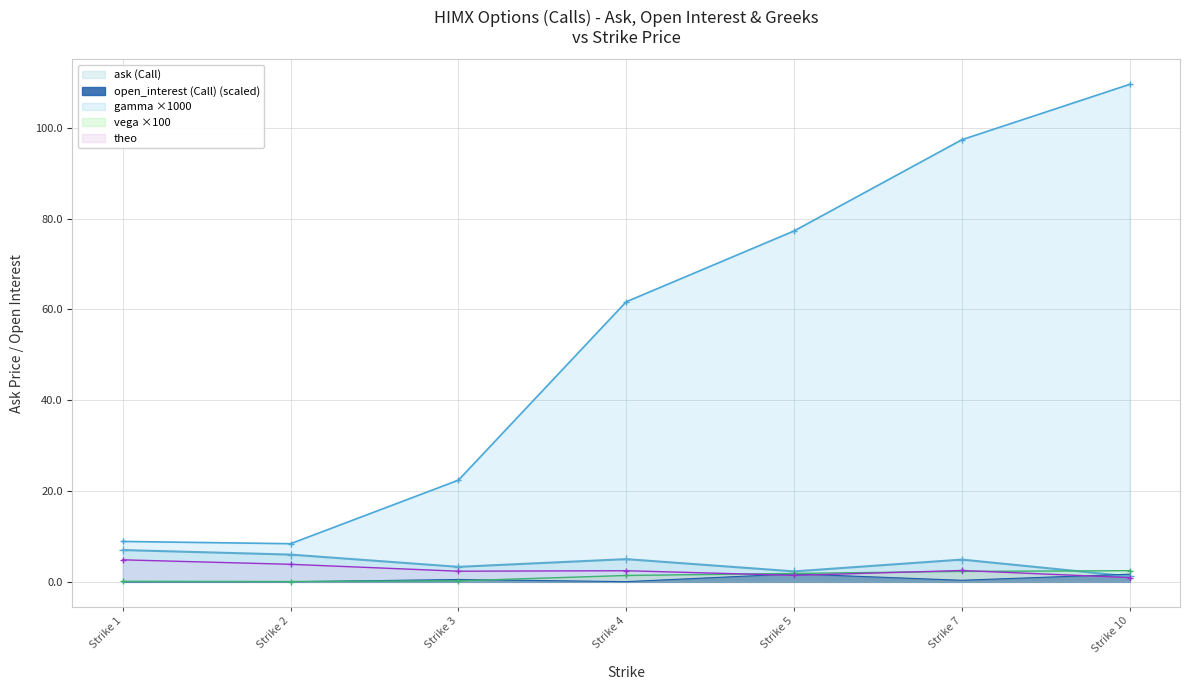

Reading right to left, list all the values displayed in this chart.

ask (Call): Strike 10=1.2	Strike 7=4.9	Strike 5=2.3	Strike 4=5.0	Strike 3=3.3	Strike 2=6.0	Strike 1=7.0
open_interest (Call): Strike 10=1.7	Strike 7=0.3	Strike 5=1.8	Strike 4=0.0	Strike 3=0.5	Strike 2=0.0	Strike 1=0.0